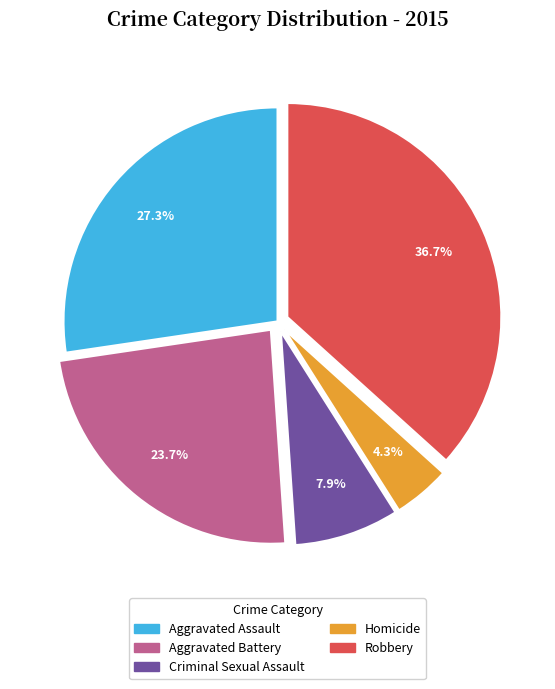

To the nearest percent, what is the combined percentage of Robbery and Aggravated Battery?

60%